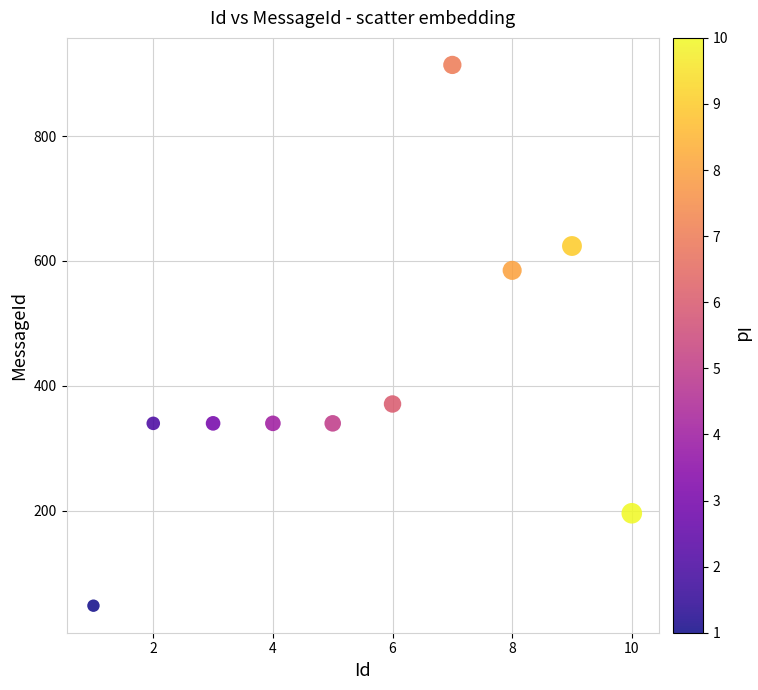

What is the range of X values (max minus min)?

9